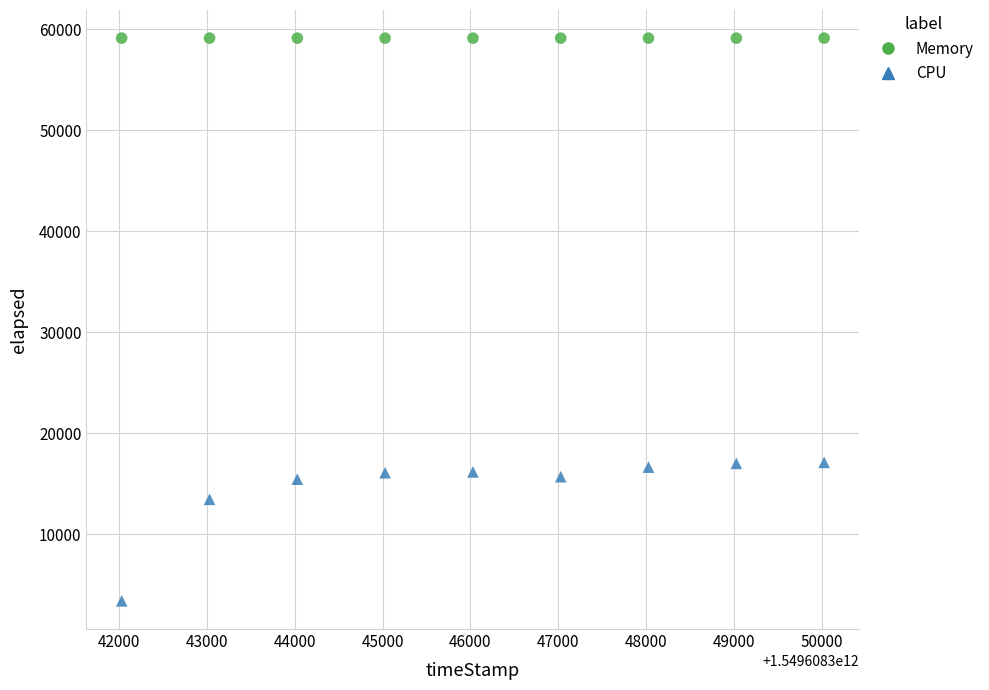

Which series reaches the minimum Y coordinate?

CPU